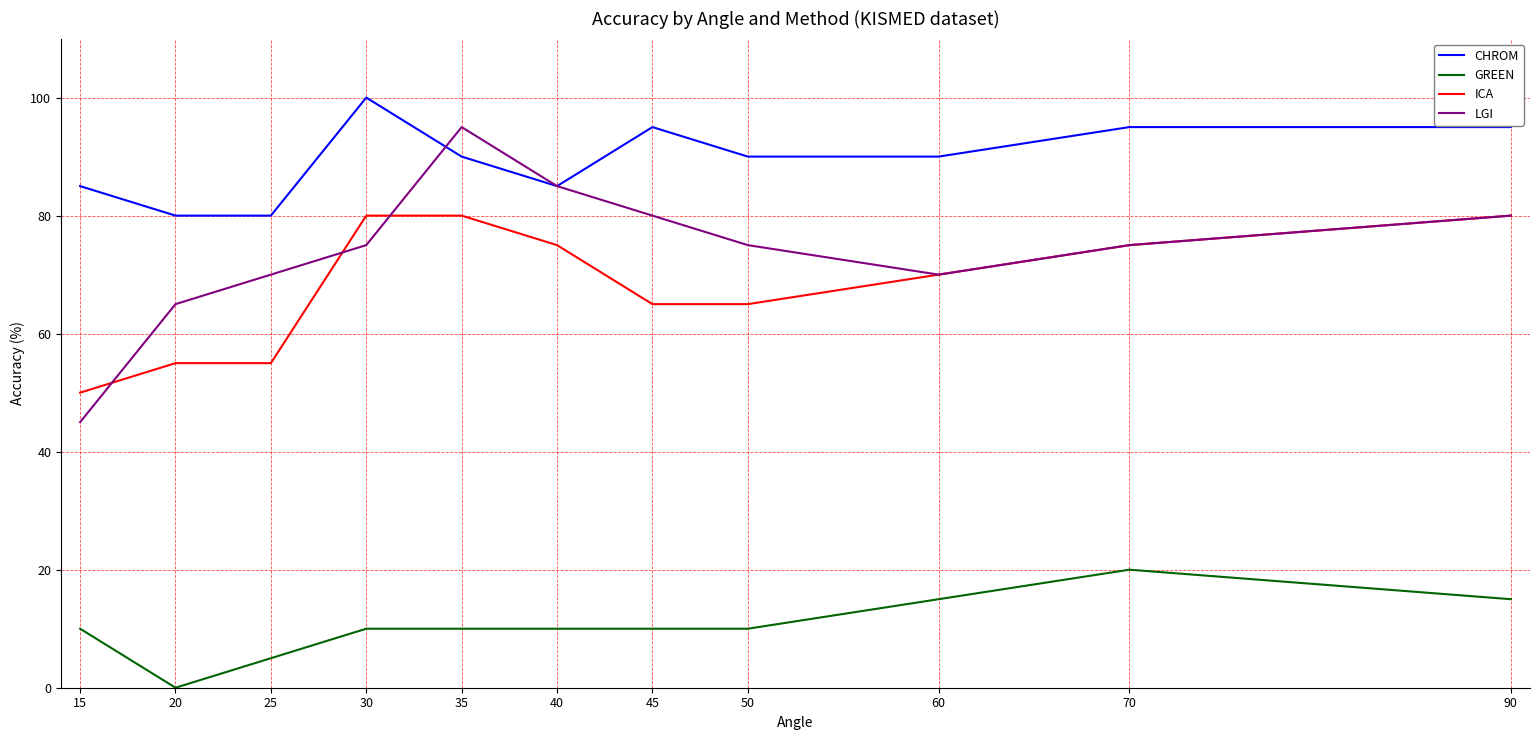

How many positive values does the GREEN series have?

10